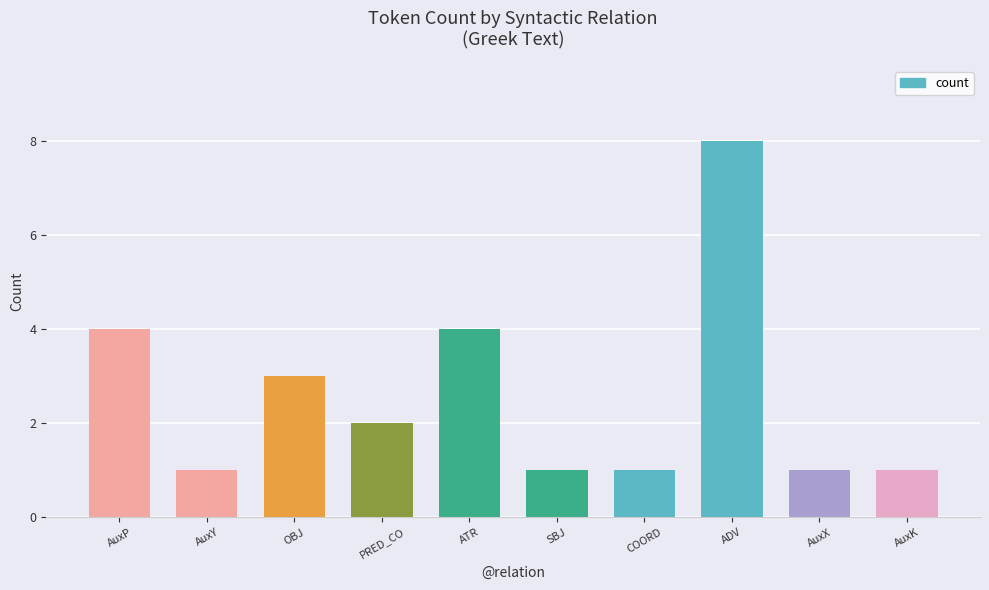

At which category does the chart reach its peak across all series?

ADV